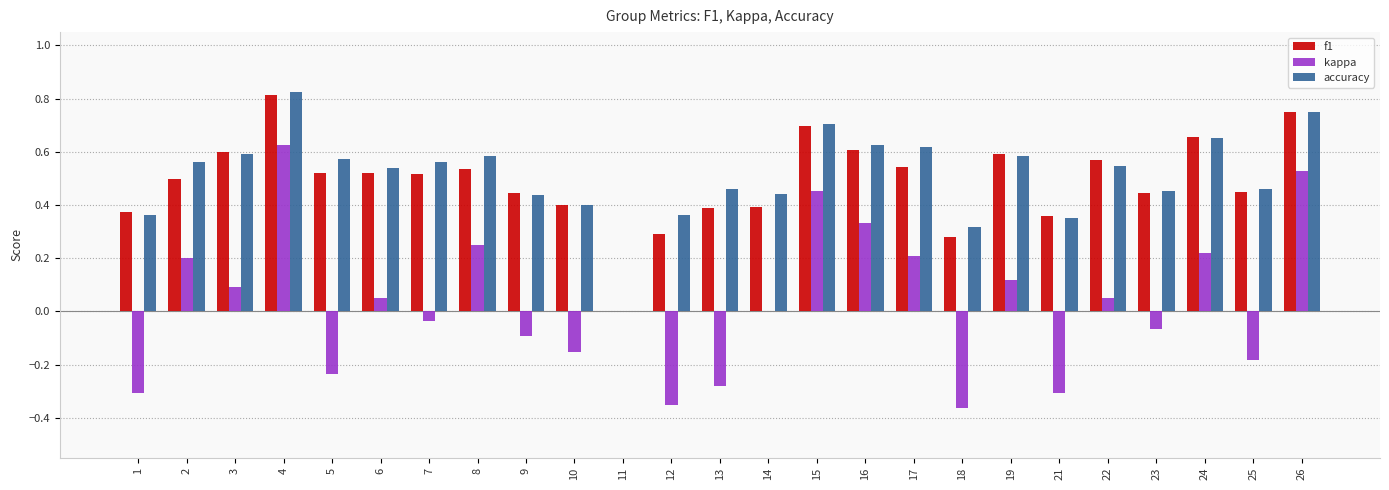

What is the sum of all f1 values?

12.2